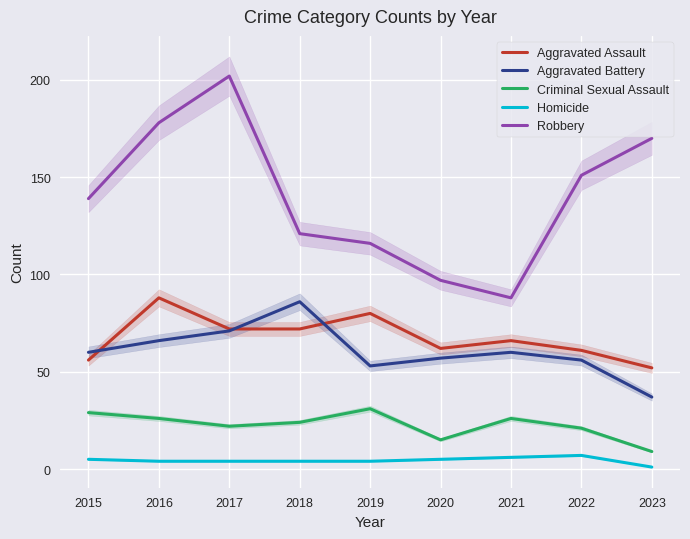

Which label corresponds to the largest value in the chart?

2017